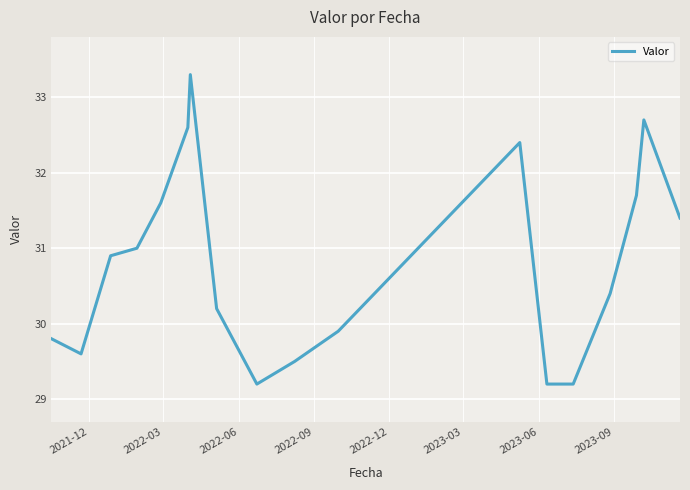

What is the minimum value shown in the chart?

29.2